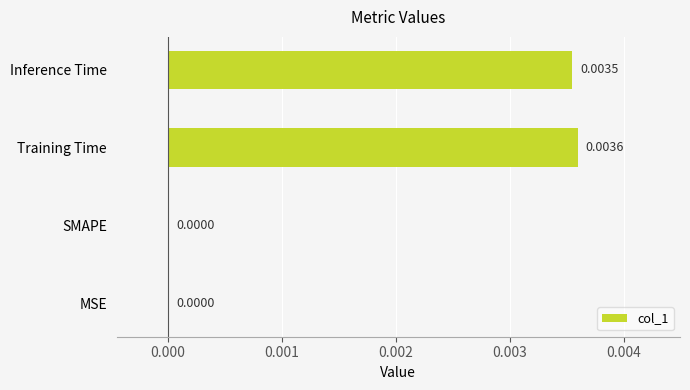

Which category has the highest value across all series?

Training Time